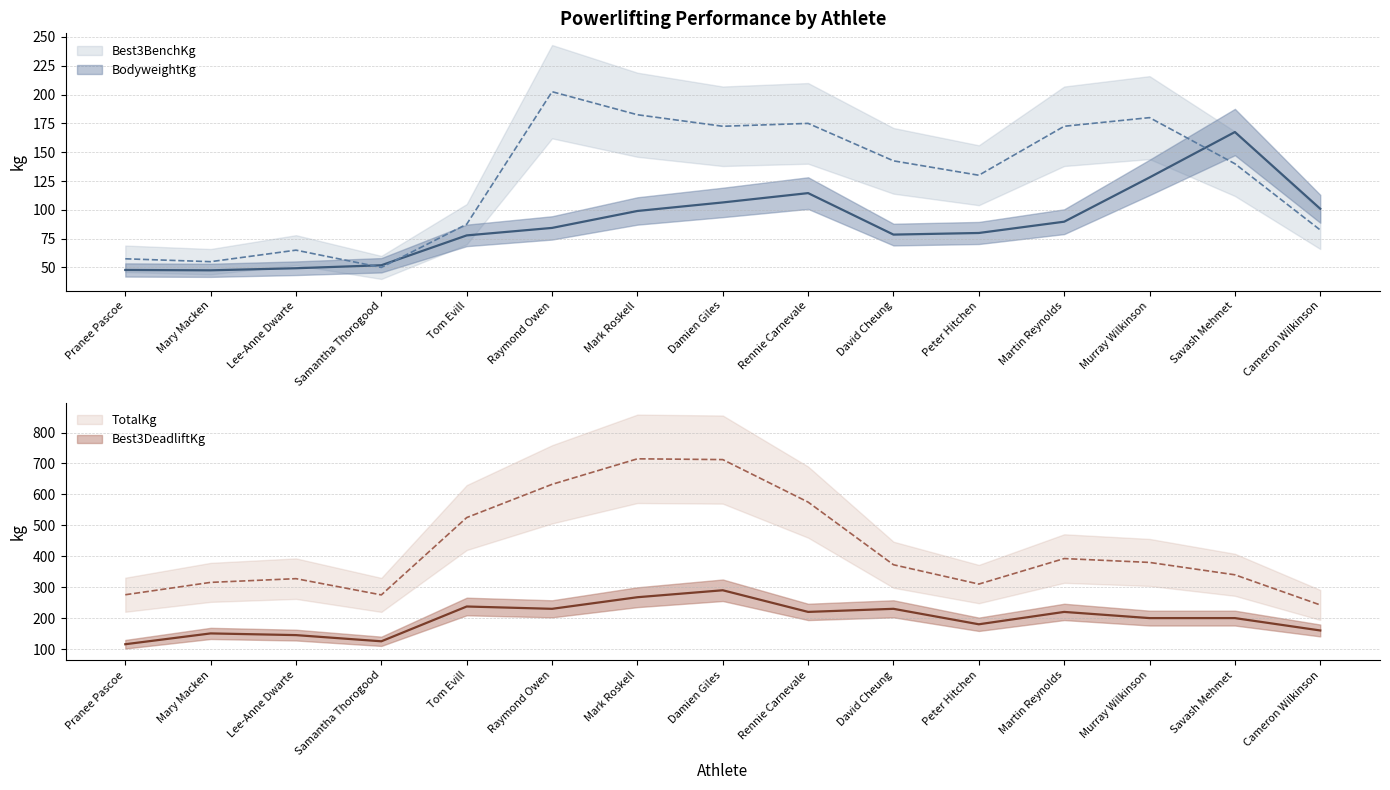

Reading left to right, extract all data points from this chart.

BodyweightKg: Pranee Pascoe=47.8	Mary Macken=47.5	Lee-Anne Dwarte=49.3	Samantha Thorogood=51.9	Tom Evill=77.8	Raymond Owen=84.3	Mark Roskell=99.0	Damien Giles=106.4	Rennie Carnevale=114.5	David Cheung=78.5	Peter Hitchen=79.9	Martin Reynolds=89.7	Murray Wilkinson=128.1	Savash Mehmet=167.5	Cameron Wilkinson=100.9
Best3BenchKg: Pranee Pascoe=57.5	Mary Macken=55.0	Lee-Anne Dwarte=65.0	Samantha Thorogood=50.0	Tom Evill=87.5	Raymond Owen=202.5	Mark Roskell=182.5	Damien Giles=172.5	Rennie Carnevale=175.0	David Cheung=142.5	Peter Hitchen=130.0	Martin Reynolds=172.5	Murray Wilkinson=180.0	Savash Mehmet=140.0	Cameron Wilkinson=82.5
Best3DeadliftKg: Pranee Pascoe=115.5	Mary Macken=150.5	Lee-Anne Dwarte=145.0	Samantha Thorogood=125.0	Tom Evill=237.5	Raymond Owen=230.0	Mark Roskell=267.5	Damien Giles=290.0	Rennie Carnevale=220.0	David Cheung=230.0	Peter Hitchen=180.0	Martin Reynolds=220.0	Murray Wilkinson=200.0	Savash Mehmet=200.0	Cameron Wilkinson=160.0
TotalKg: Pranee Pascoe=275.5	Mary Macken=315.5	Lee-Anne Dwarte=327.5	Samantha Thorogood=275.0	Tom Evill=525.0	Raymond Owen=632.5	Mark Roskell=715.0	Damien Giles=712.5	Rennie Carnevale=575.0	David Cheung=372.5	Peter Hitchen=310.0	Martin Reynolds=392.5	Murray Wilkinson=380.0	Savash Mehmet=340.0	Cameron Wilkinson=242.5